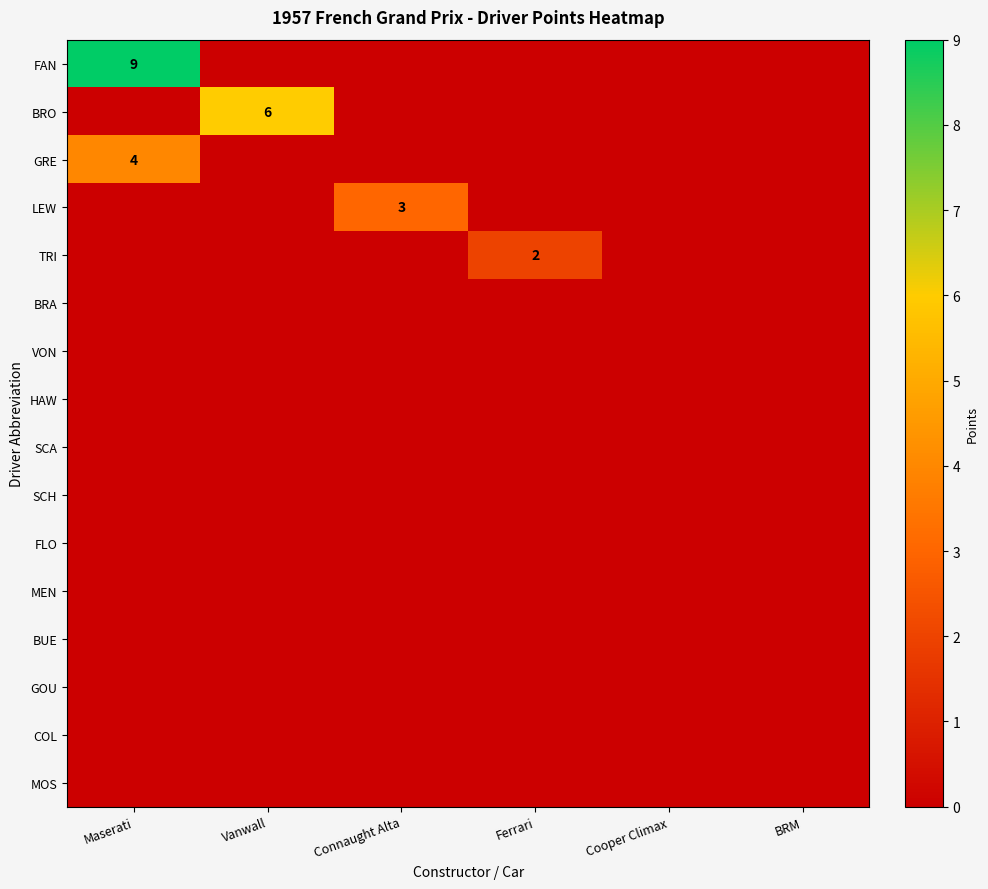

Which series has the largest total across all categories?

FAN